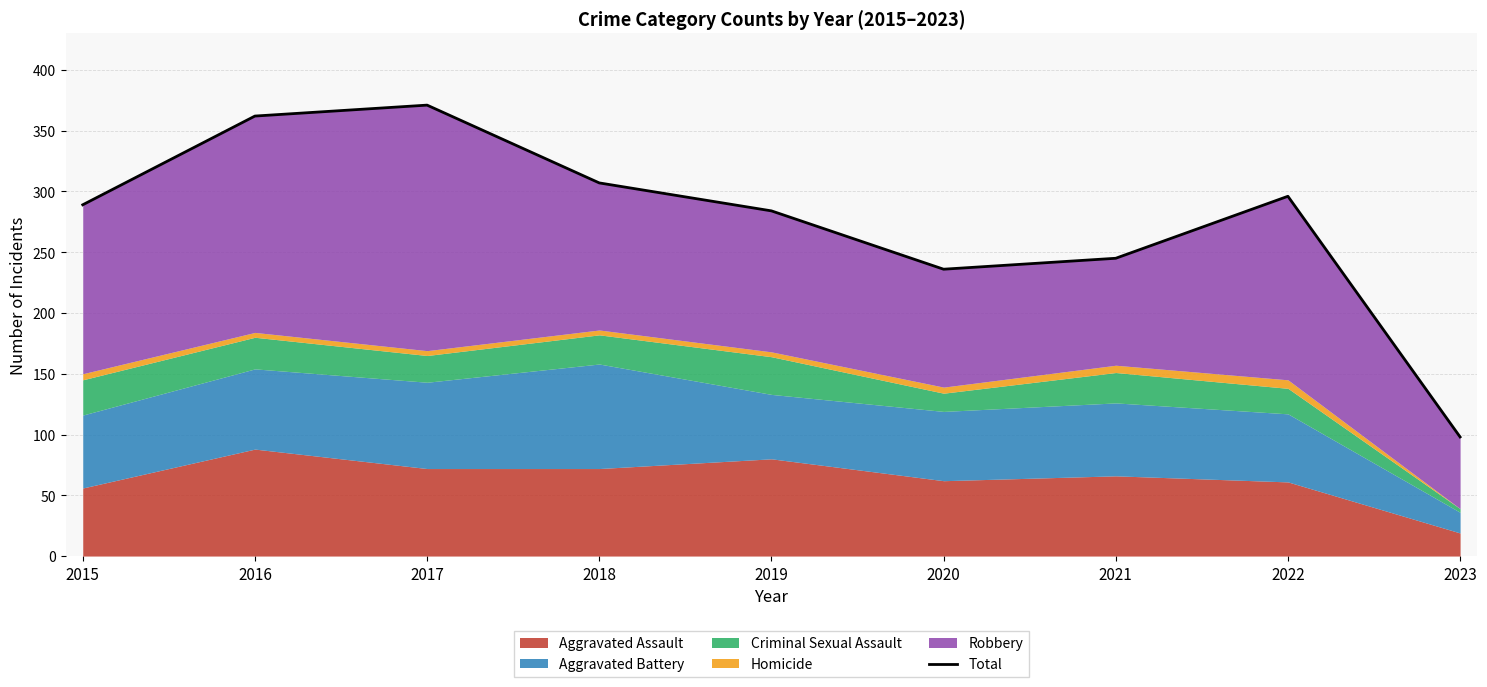

What is the maximum value shown in the chart?

371